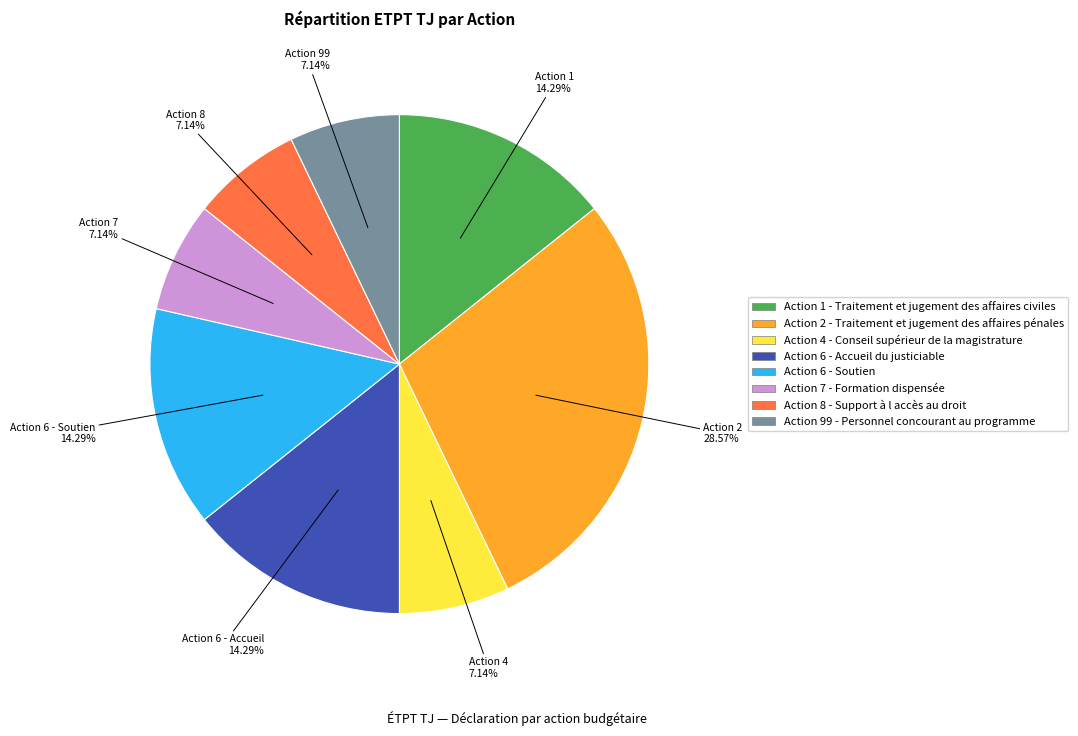

What is the total percentage of Action 6 - Soutien and Action 2 - Traitement et jugement des affaires pénales?

42.9%